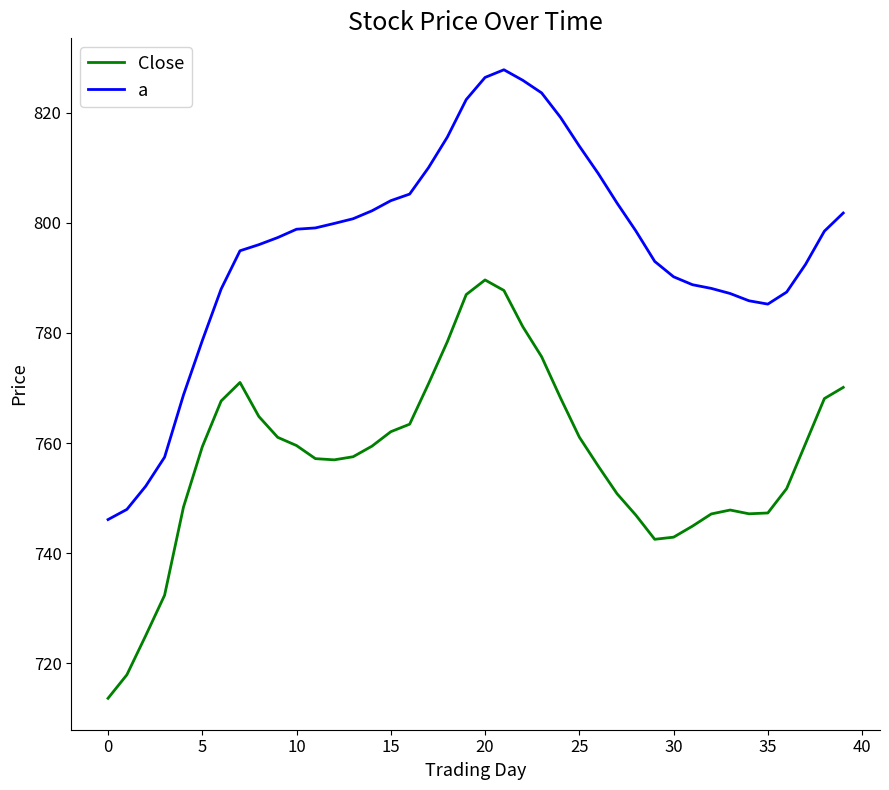

Rank the series by their maximum value, from lowest to highest.

Close, a